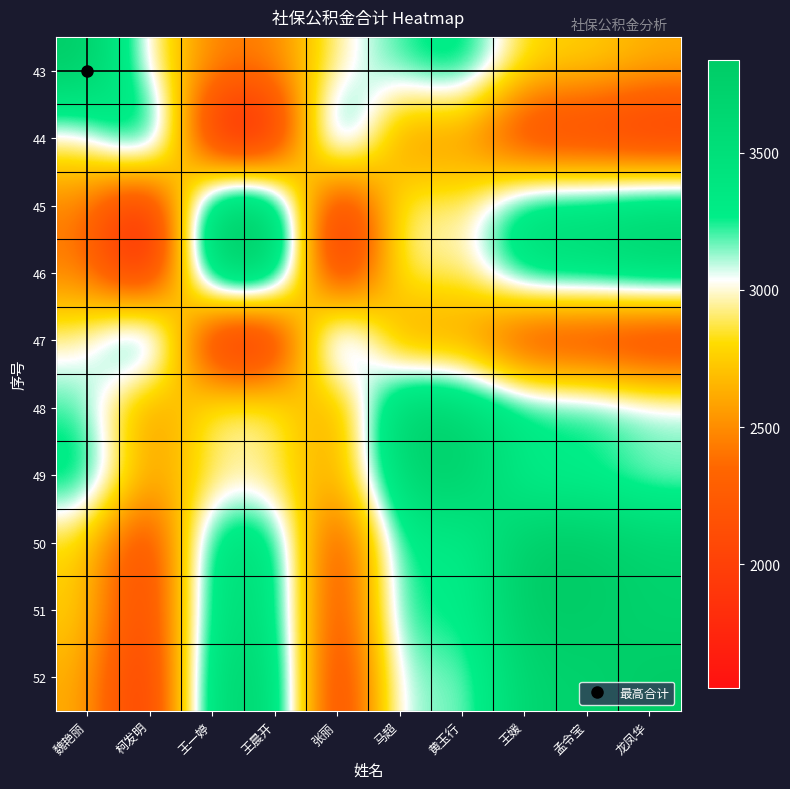

What is the greatest value displayed?

3838.2